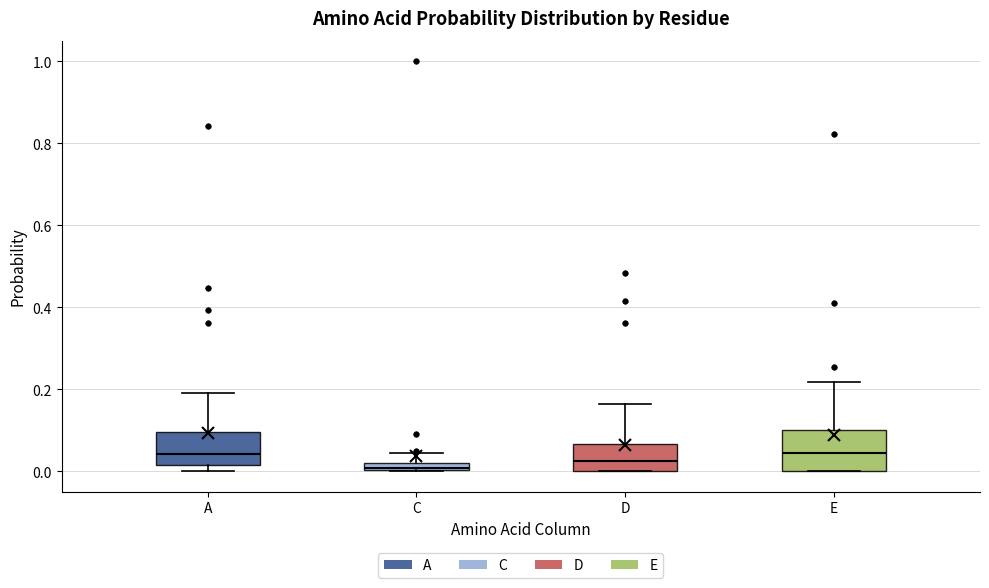

Where is the lower edge of the box for E on the y-axis? The values are not printed on the chart, so give them approximately, as read against the axis.

0.00